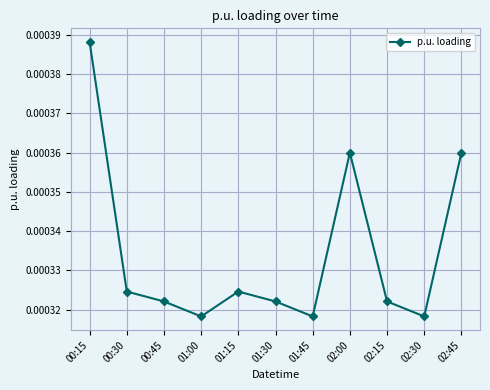

How many points are higher than both their immediate neighbors (excluding endpoints)?

2